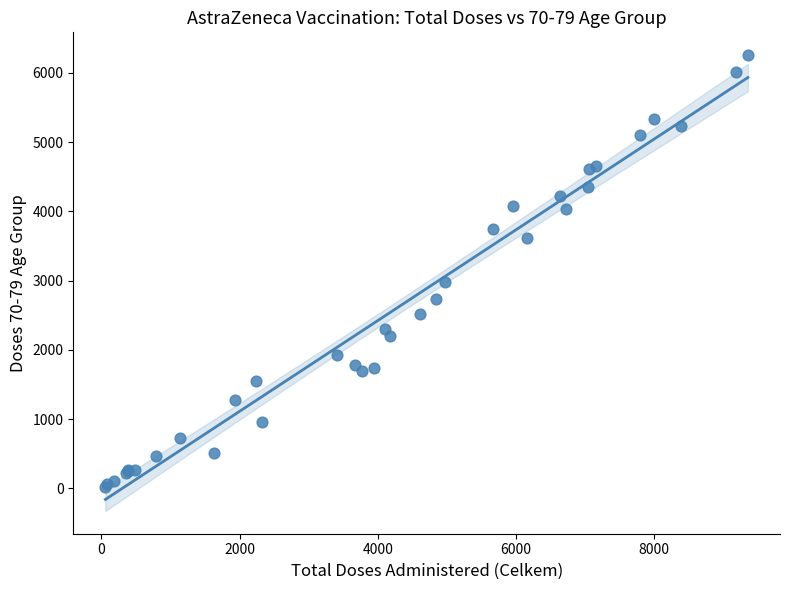

What Y value in the scatter plot is closest to 3135?

2986